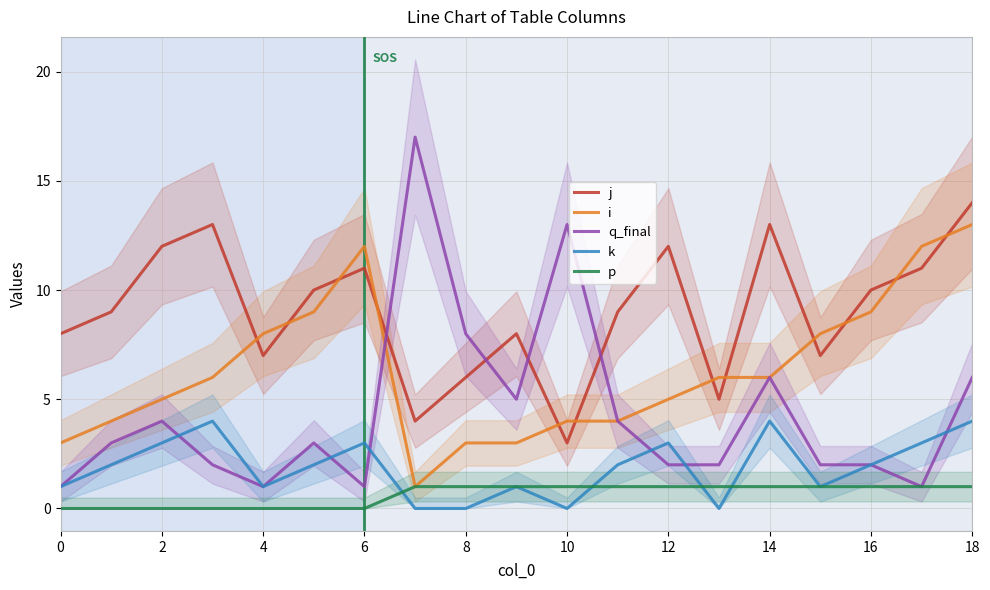

Which series has the widest spread of values?

q_final